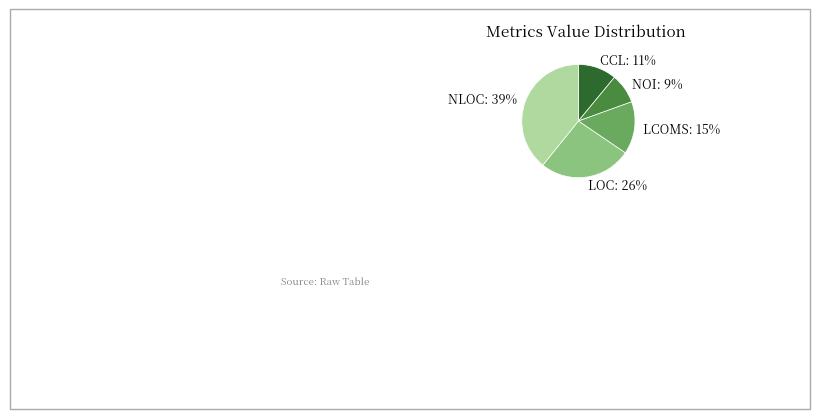

To the nearest percent, what is the average slice percentage?

20%